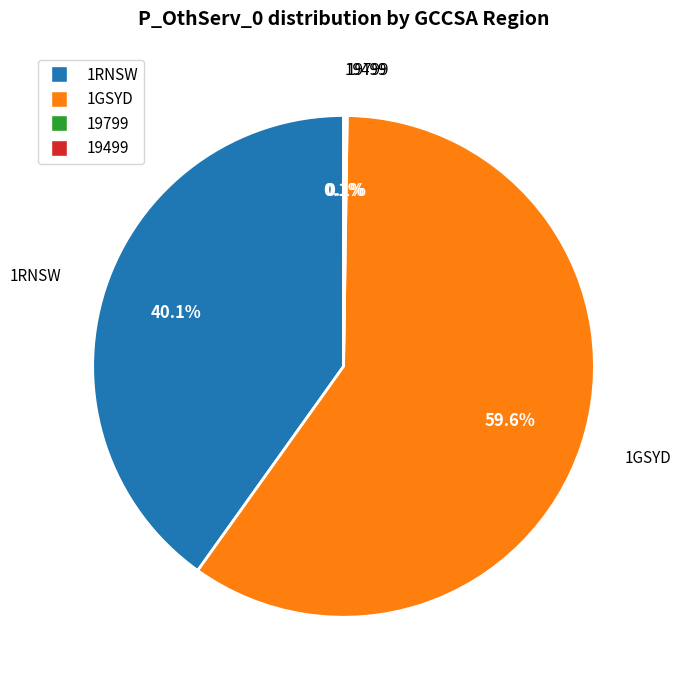

Which category has the biggest portion of the pie?

1GSYD